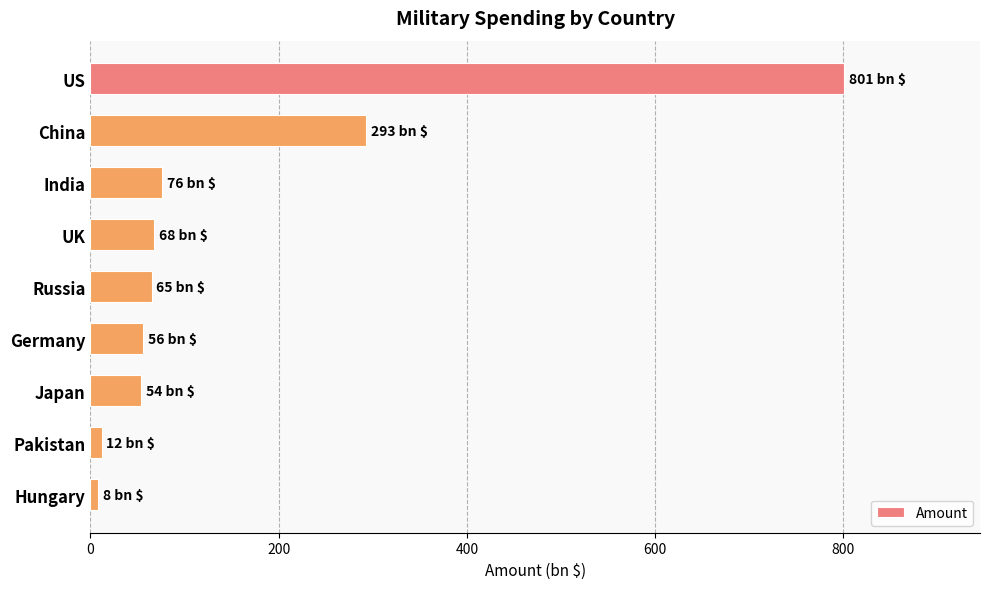

Which has a higher value, US or Germany?

US